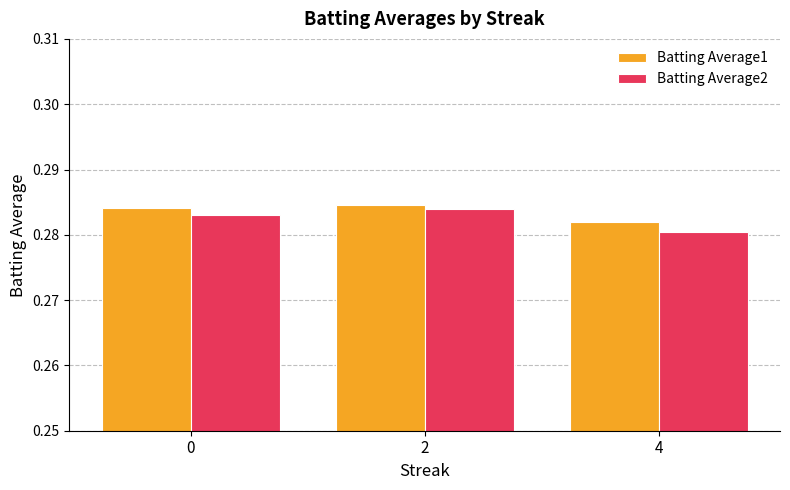

Which label corresponds to the smallest value in the chart?

4